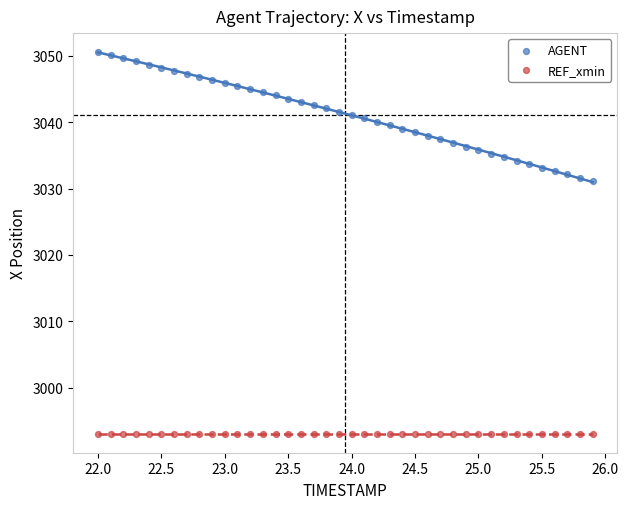

Which series contains the highest Y value?

AGENT